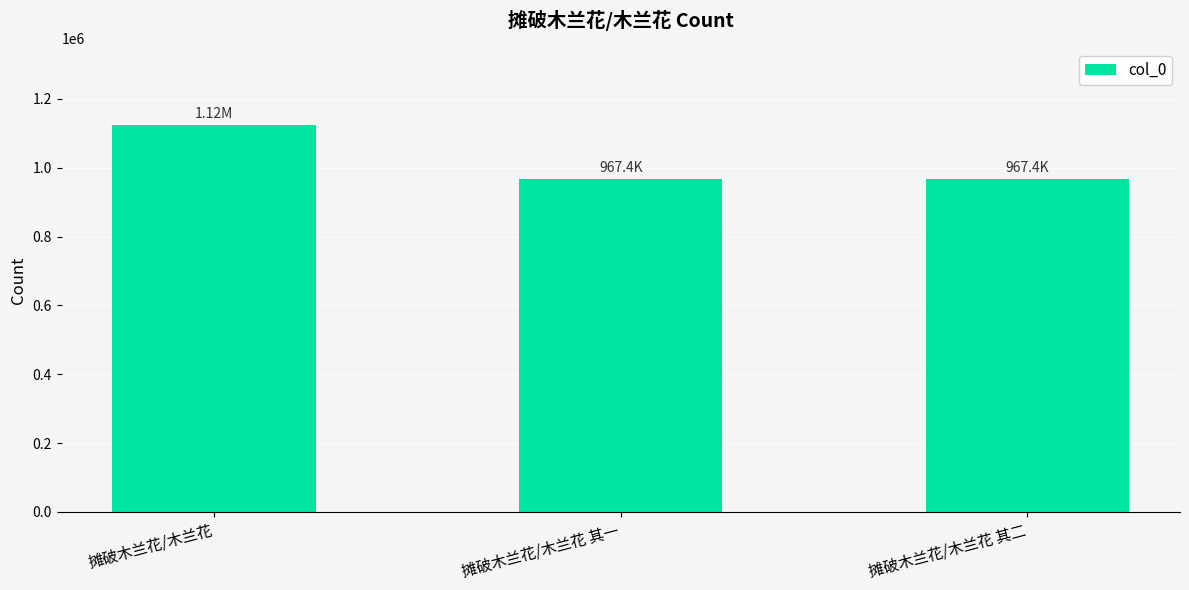

Are the bars grouped side by side (vs. stacked)?

No